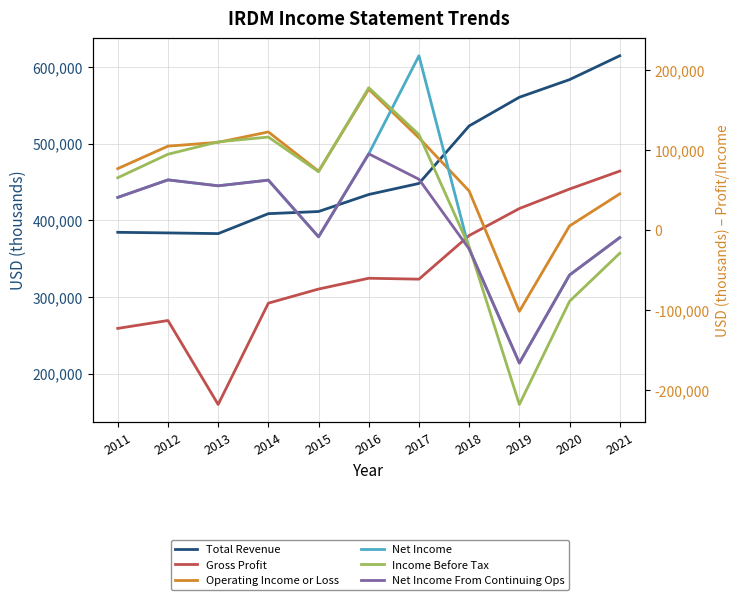

What is the maximum value for Income Before Tax?

178200